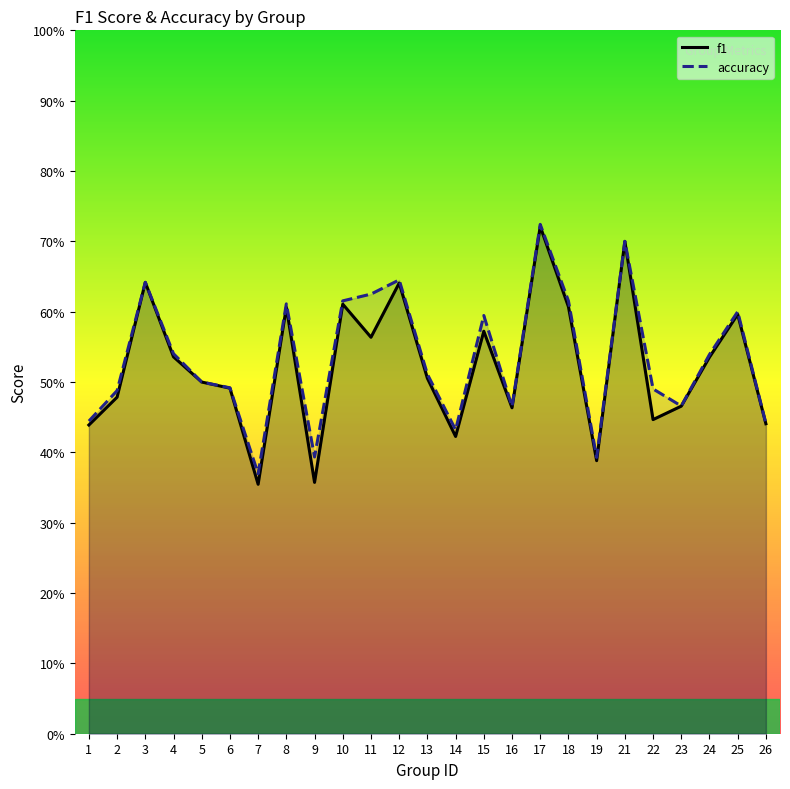

True or false: accuracy and f1 intersect in this chart.

False